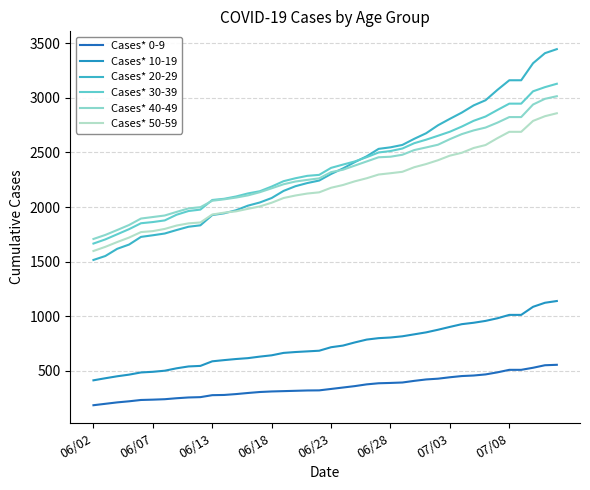

What is the greatest value displayed?

3446